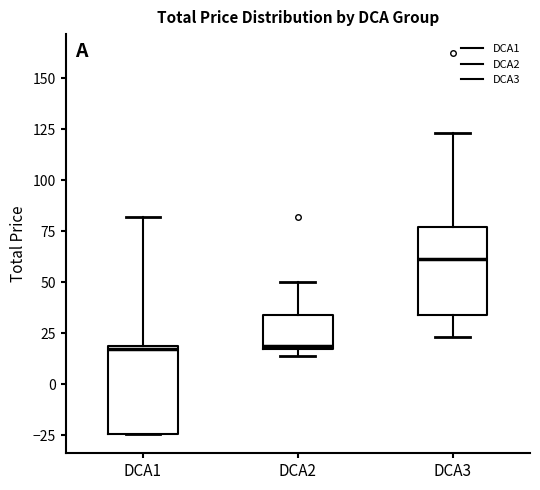

Where does the upper whisker of the box for DCA1 end on the y-axis? The values are not printed on the chart, so give them approximately, as read against the axis.

80